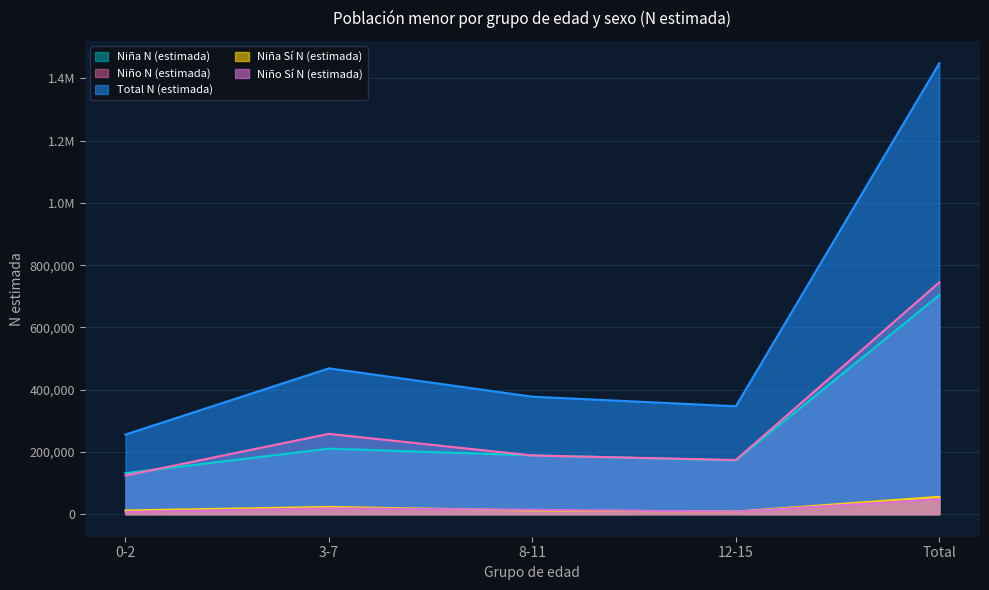

What is the difference between the Niña N (estimada) values at 8-11 and 12-15?

16216